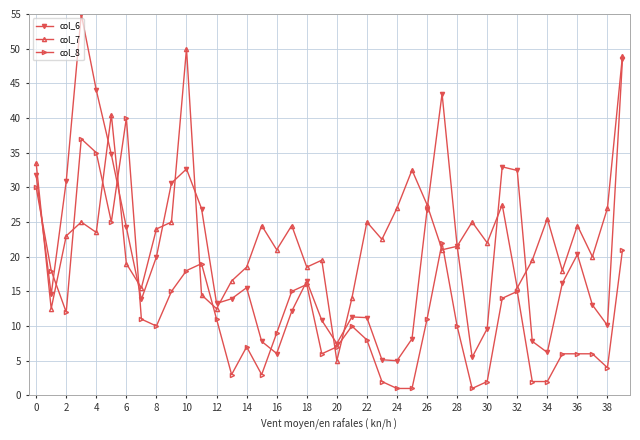

True or false: col_8 and col_7 cross at least once.

True